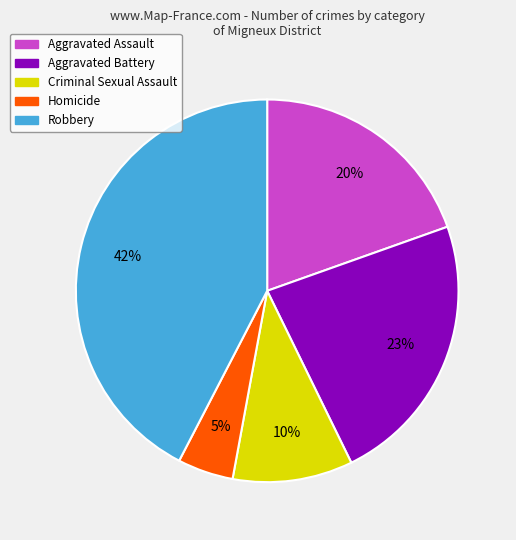

How many slices are in this pie chart?

5